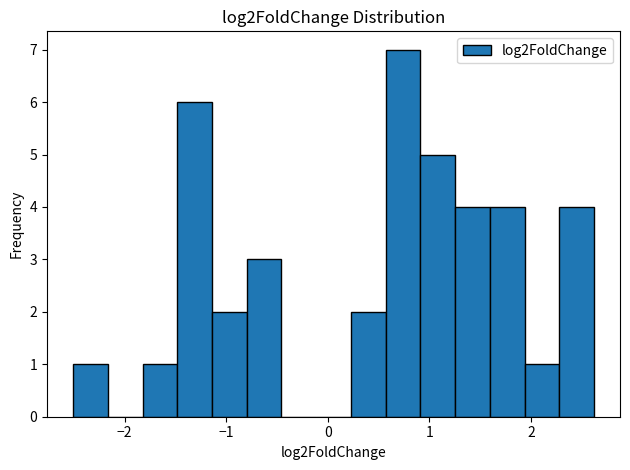

Around what value on the x-axis is the tallest bar? Give the approximate position of its centre, as read against the axis.

0.7